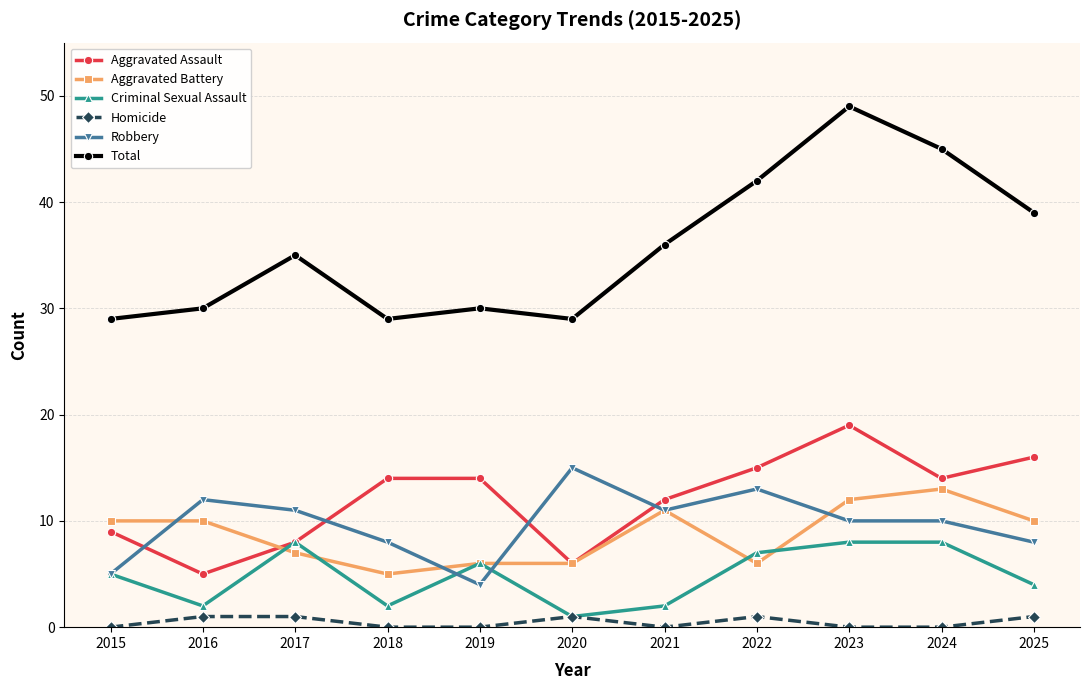

What is the value of the Aggravated Battery point at the 1st from the left?

10